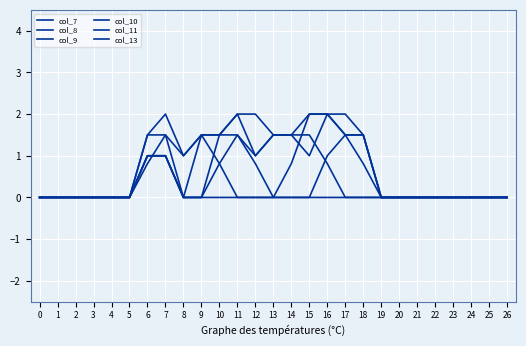

How many lines are shown in the chart?

6